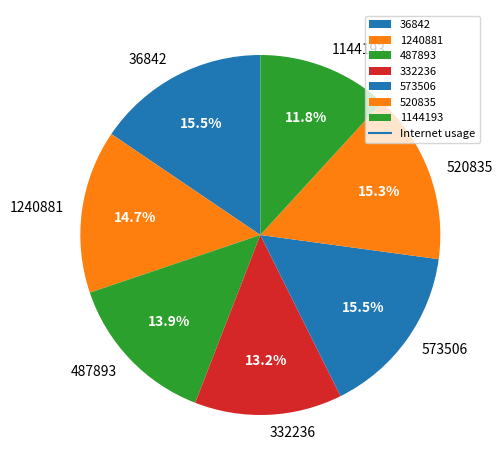

How many segments does this pie chart have?

7